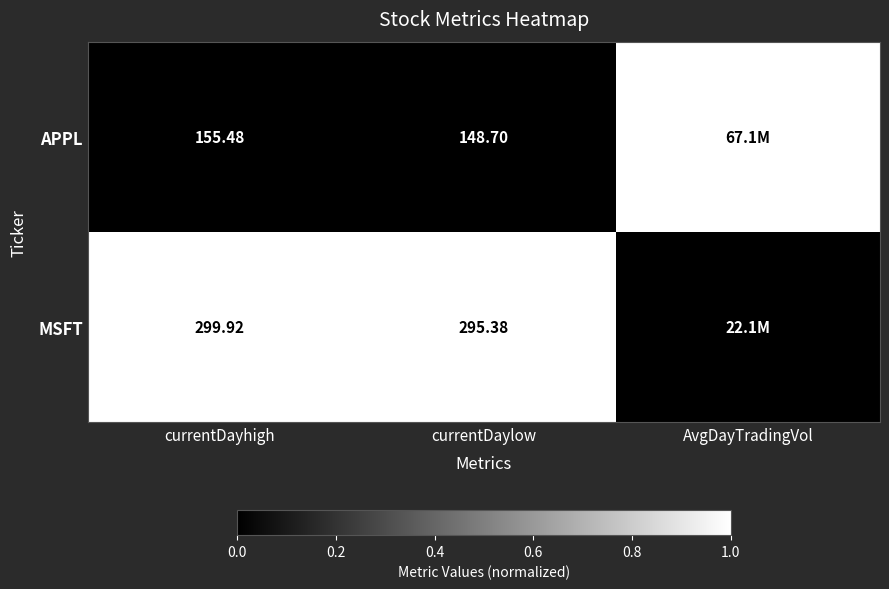

What is the total value across all series at currentDaylow?

444.1